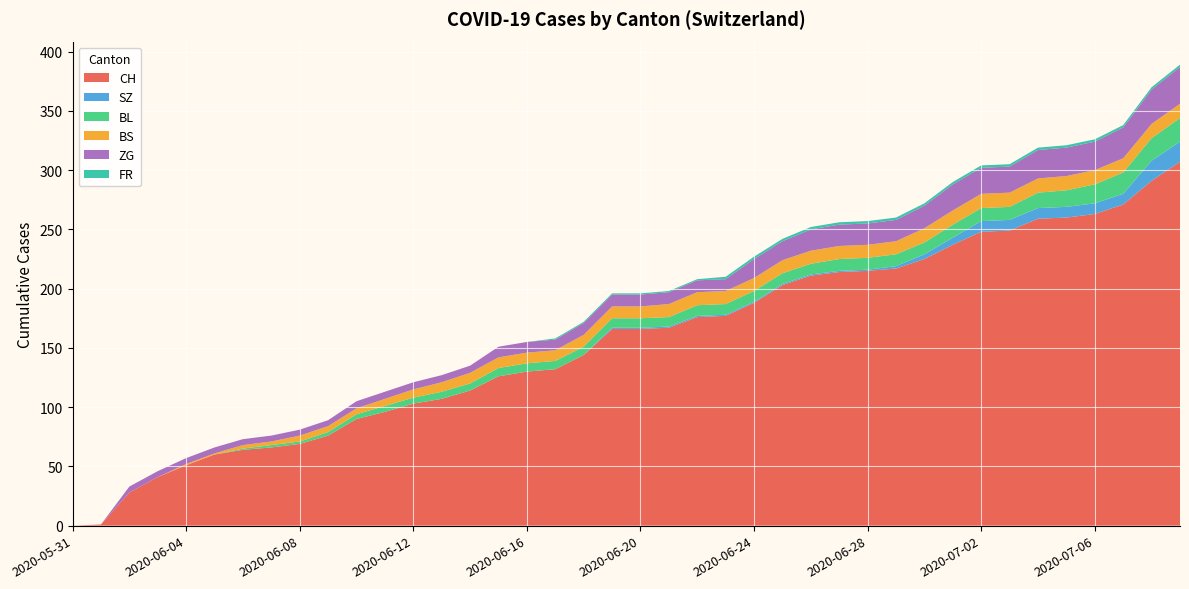

Reading left to right, extract all data points from this chart.

CH: 2020-05-31=0	2020-06-01=1	2020-06-02=28	2020-06-03=41	2020-06-04=51	2020-06-05=60	2020-06-06=64	2020-06-07=66	2020-06-08=69	2020-06-09=76	2020-06-10=90	2020-06-11=96	2020-06-12=103	2020-06-13=107	2020-06-14=114	2020-06-15=126	2020-06-16=130	2020-06-17=132	2020-06-18=144	2020-06-19=166	2020-06-20=166	2020-06-21=167	2020-06-22=176	2020-06-23=177	2020-06-24=188	2020-06-25=203	2020-06-26=211	2020-06-27=214	2020-06-28=215	2020-06-29=217	2020-06-30=225	2020-07-01=237	2020-07-02=248	2020-07-03=249	2020-07-04=259	2020-07-05=260	2020-07-06=263	2020-07-07=271	2020-07-08=291	2020-07-09=307
SZ: 2020-05-31=0	2020-06-01=0	2020-06-02=0	2020-06-03=0	2020-06-04=0	2020-06-05=0	2020-06-06=0	2020-06-07=0	2020-06-08=0	2020-06-09=0	2020-06-10=0	2020-06-11=0	2020-06-12=0	2020-06-13=0	2020-06-14=0	2020-06-15=0	2020-06-16=0	2020-06-17=0	2020-06-18=0	2020-06-19=1	2020-06-20=1	2020-06-21=1	2020-06-22=1	2020-06-23=1	2020-06-24=1	2020-06-25=1	2020-06-26=1	2020-06-27=1	2020-06-28=1	2020-06-29=2	2020-06-30=4	2020-07-01=6	2020-07-02=9	2020-07-03=9	2020-07-04=9	2020-07-05=9	2020-07-06=9	2020-07-07=9	2020-07-08=17	2020-07-09=17
BL: 2020-05-31=0	2020-06-01=0	2020-06-02=0	2020-06-03=0	2020-06-04=0	2020-06-05=0	2020-06-06=1	2020-06-07=2	2020-06-08=2	2020-06-09=3	2020-06-10=4	2020-06-11=5	2020-06-12=5	2020-06-13=6	2020-06-14=6	2020-06-15=7	2020-06-16=7	2020-06-17=7	2020-06-18=7	2020-06-19=8	2020-06-20=8	2020-06-21=8	2020-06-22=9	2020-06-23=9	2020-06-24=9	2020-06-25=9	2020-06-26=9	2020-06-27=10	2020-06-28=10	2020-06-29=10	2020-06-30=10	2020-07-01=11	2020-07-02=11	2020-07-03=11	2020-07-04=13	2020-07-05=14	2020-07-06=16	2020-07-07=18	2020-07-08=19	2020-07-09=20
BS: 2020-05-31=0	2020-06-01=0	2020-06-02=0	2020-06-03=0	2020-06-04=1	2020-06-05=1	2020-06-06=3	2020-06-07=3	2020-06-08=5	2020-06-09=5	2020-06-10=5	2020-06-11=6	2020-06-12=7	2020-06-13=8	2020-06-14=9	2020-06-15=9	2020-06-16=9	2020-06-17=9	2020-06-18=10	2020-06-19=10	2020-06-20=10	2020-06-21=11	2020-06-22=11	2020-06-23=11	2020-06-24=11	2020-06-25=11	2020-06-26=11	2020-06-27=11	2020-06-28=11	2020-06-29=11	2020-06-30=12	2020-07-01=12	2020-07-02=12	2020-07-03=12	2020-07-04=12	2020-07-05=12	2020-07-06=12	2020-07-07=12	2020-07-08=12	2020-07-09=12
ZG: 2020-05-31=0	2020-06-01=0	2020-06-02=5	2020-06-03=5	2020-06-04=5	2020-06-05=5	2020-06-06=5	2020-06-07=5	2020-06-08=5	2020-06-09=5	2020-06-10=6	2020-06-11=6	2020-06-12=6	2020-06-13=6	2020-06-14=6	2020-06-15=9	2020-06-16=9	2020-06-17=9	2020-06-18=10	2020-06-19=10	2020-06-20=10	2020-06-21=10	2020-06-22=10	2020-06-23=10	2020-06-24=16	2020-06-25=16	2020-06-26=18	2020-06-27=18	2020-06-28=18	2020-06-29=18	2020-06-30=19	2020-07-01=22	2020-07-02=22	2020-07-03=22	2020-07-04=24	2020-07-05=24	2020-07-06=24	2020-07-07=26	2020-07-08=29	2020-07-09=31
FR: 2020-05-31=0	2020-06-01=0	2020-06-02=0	2020-06-03=0	2020-06-04=0	2020-06-05=0	2020-06-06=0	2020-06-07=0	2020-06-08=0	2020-06-09=0	2020-06-10=0	2020-06-11=0	2020-06-12=0	2020-06-13=0	2020-06-14=0	2020-06-15=0	2020-06-16=0	2020-06-17=1	2020-06-18=1	2020-06-19=1	2020-06-20=1	2020-06-21=1	2020-06-22=1	2020-06-23=2	2020-06-24=2	2020-06-25=2	2020-06-26=2	2020-06-27=2	2020-06-28=2	2020-06-29=2	2020-06-30=2	2020-07-01=2	2020-07-02=2	2020-07-03=2	2020-07-04=2	2020-07-05=2	2020-07-06=2	2020-07-07=2	2020-07-08=2	2020-07-09=2